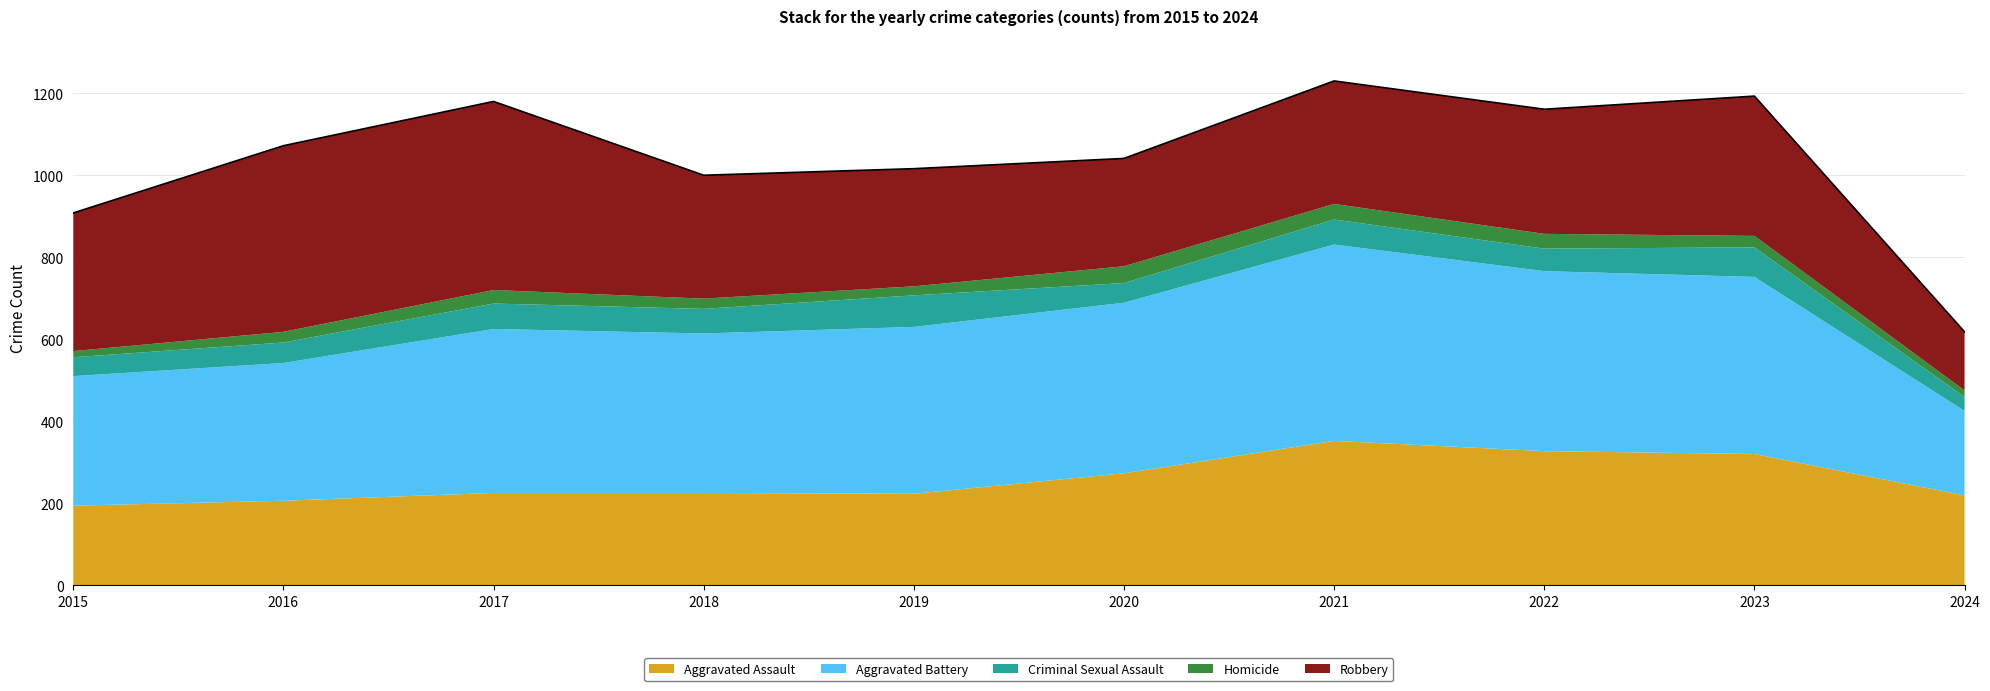

How many data points in Homicide are less than 28?

5